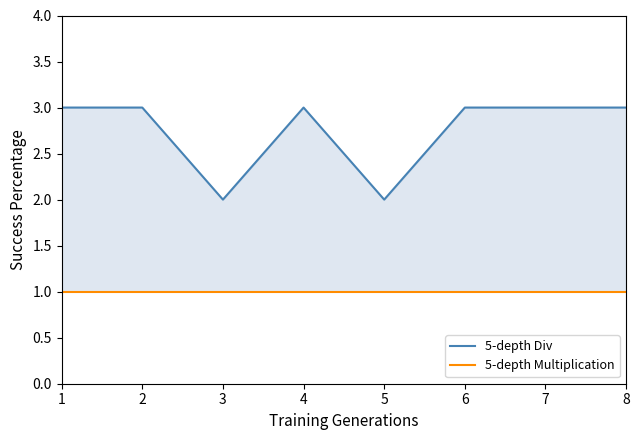

The value of 5-depth Div at 1 is 3. True or false?

True